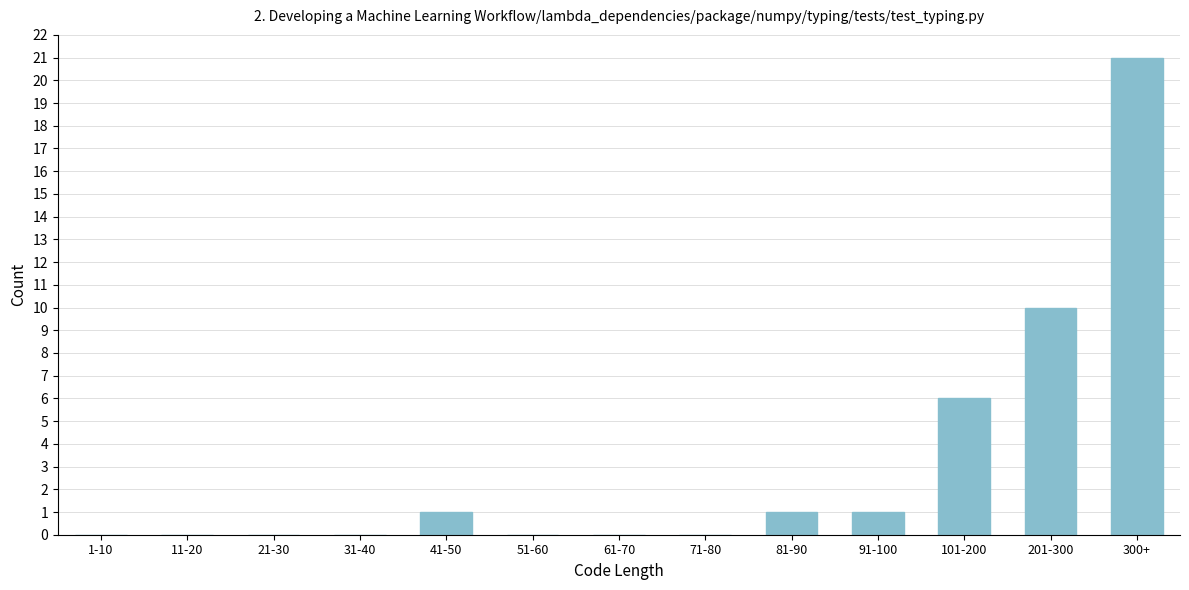

Reading left to right, list all the values displayed in this chart.

1-10=0	11-20=0	21-30=0	31-40=0	41-50=1	51-60=0	61-70=0	71-80=0	81-90=1	91-100=1	101-200=6	201-300=10	300+=21